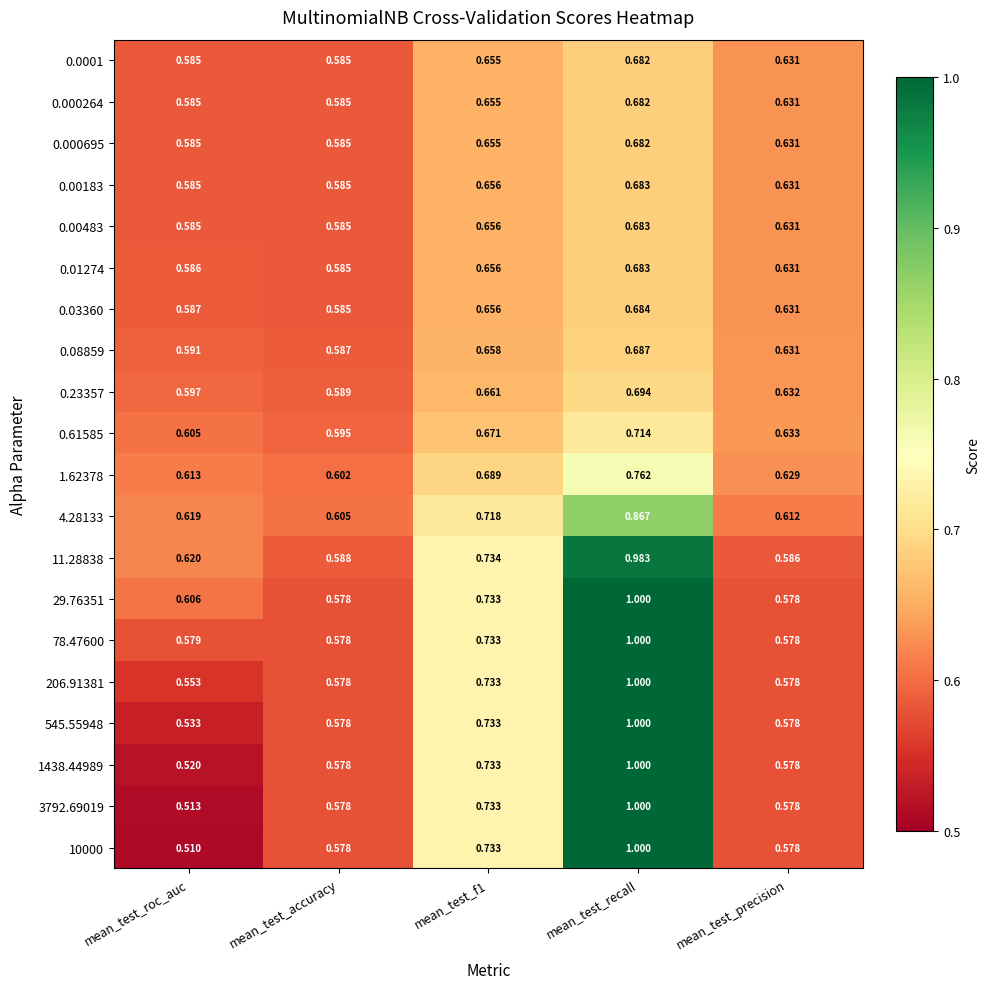

At which category does the chart reach its peak across all series?

mean_test_recall